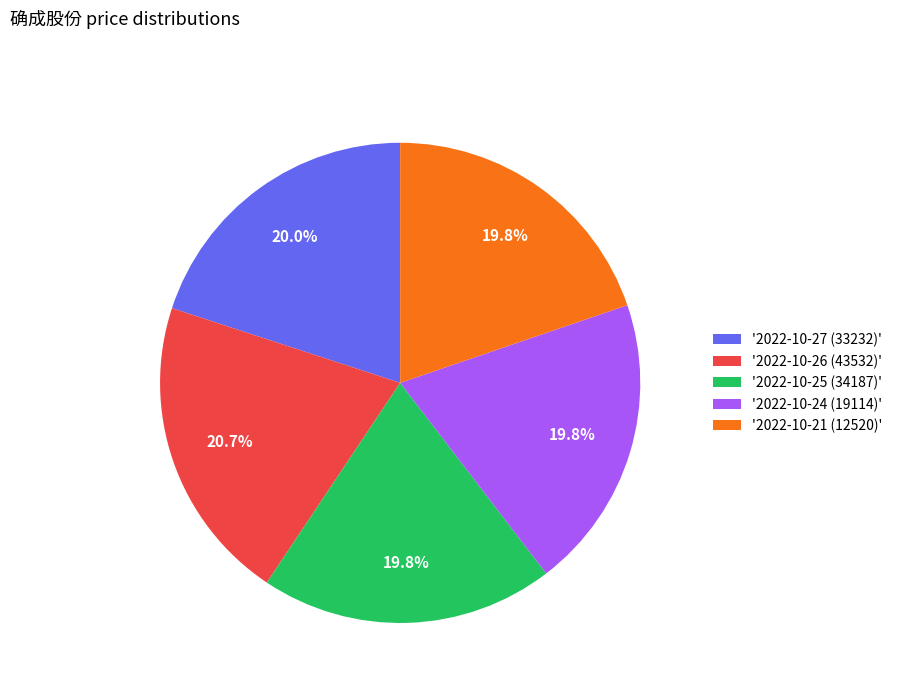

How many segments does this pie chart have?

5